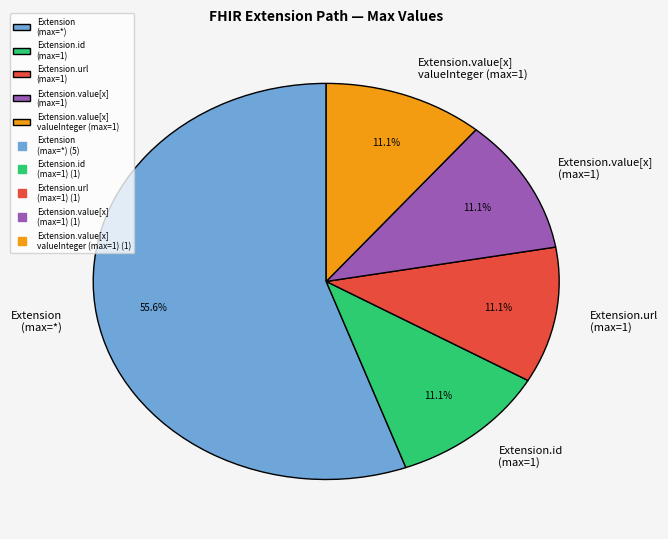

Which category accounts for the majority?

Extension (max=*)